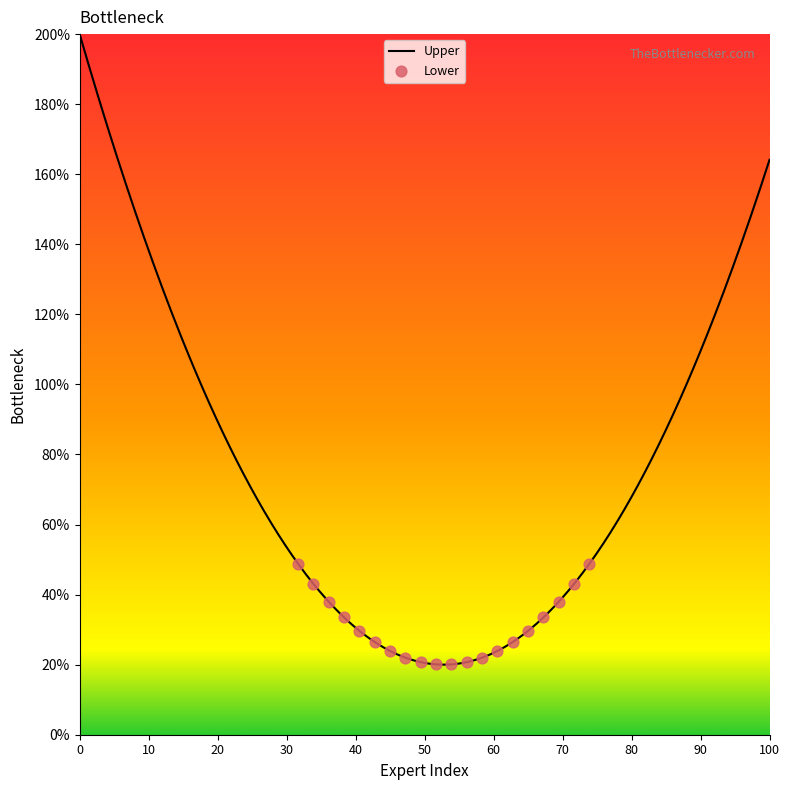

Which series reaches the maximum Y coordinate?

Upper